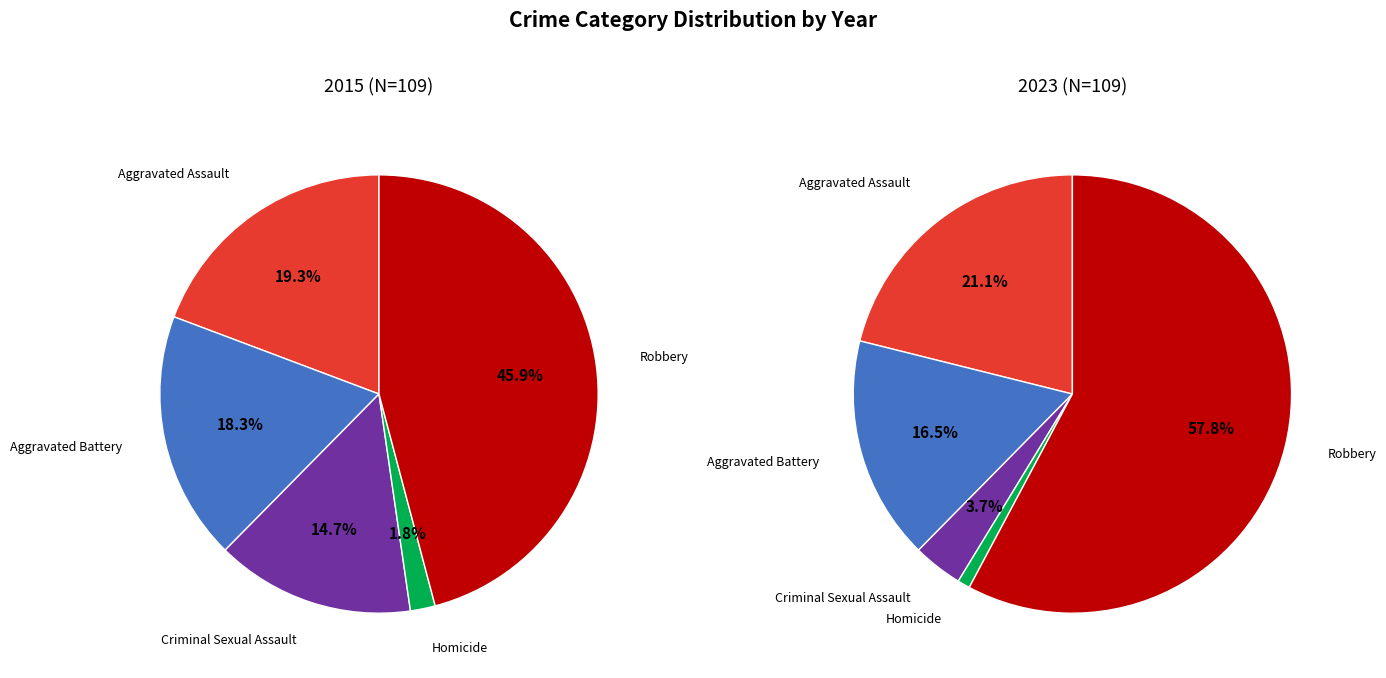

Which series has the widest spread of values?

values_2023